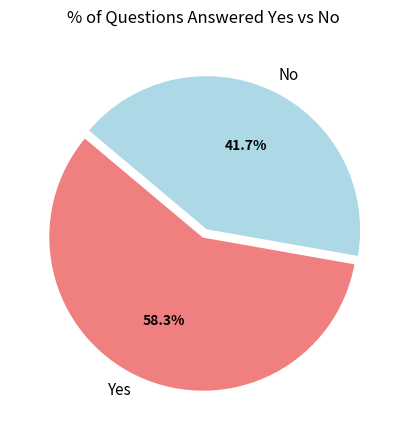

Is there a majority slice in this chart?

Yes